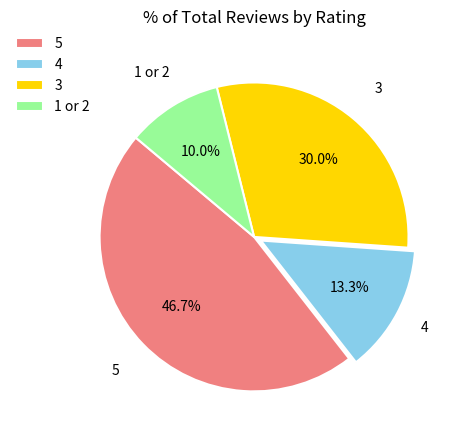

Which category has the smallest portion of the pie?

1 or 2